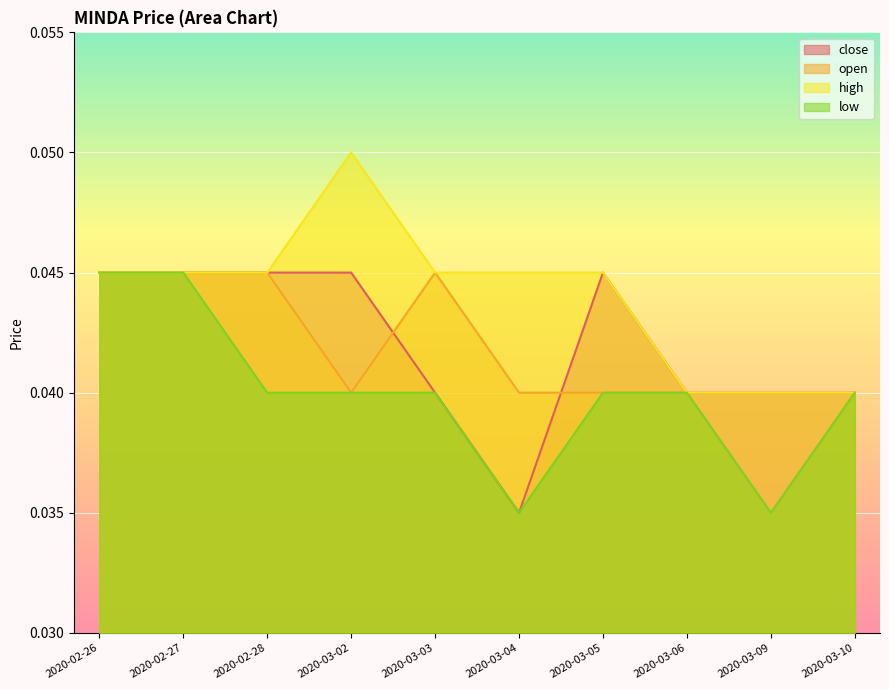

Rank the series by their maximum value, from highest to lowest.

high, close, open, low